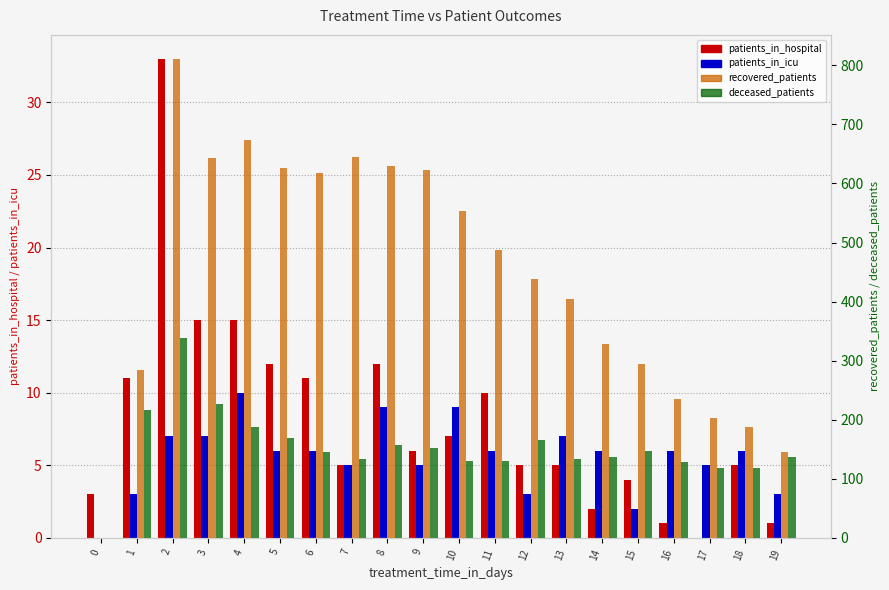

What is the difference between the highest and lowest values at 7?

640